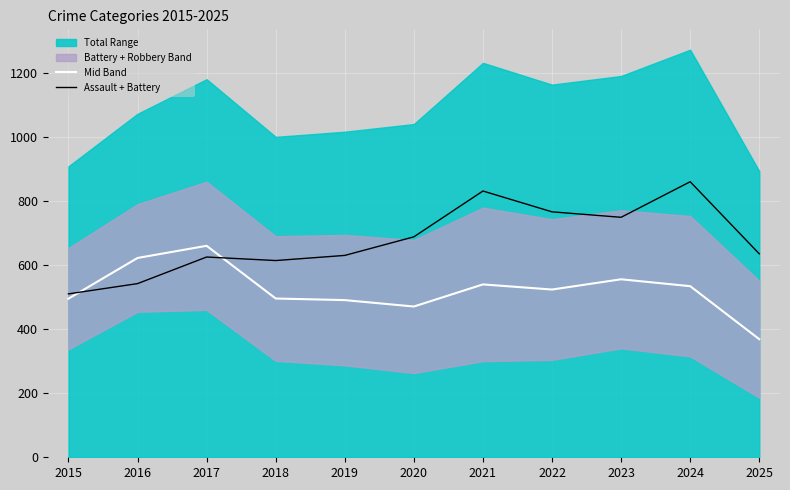

What is the value of the Assault + Battery point at the 4th from the left?

614.0